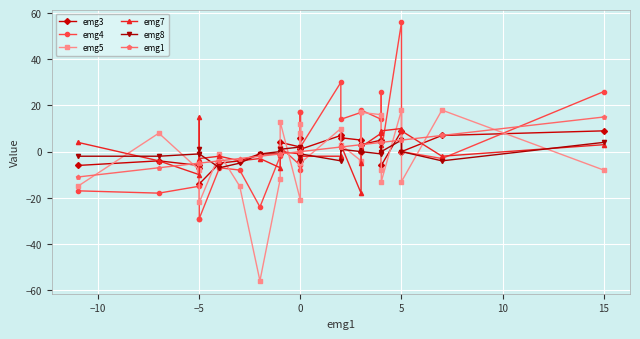

At which label is emg8 closest to -1?

−5